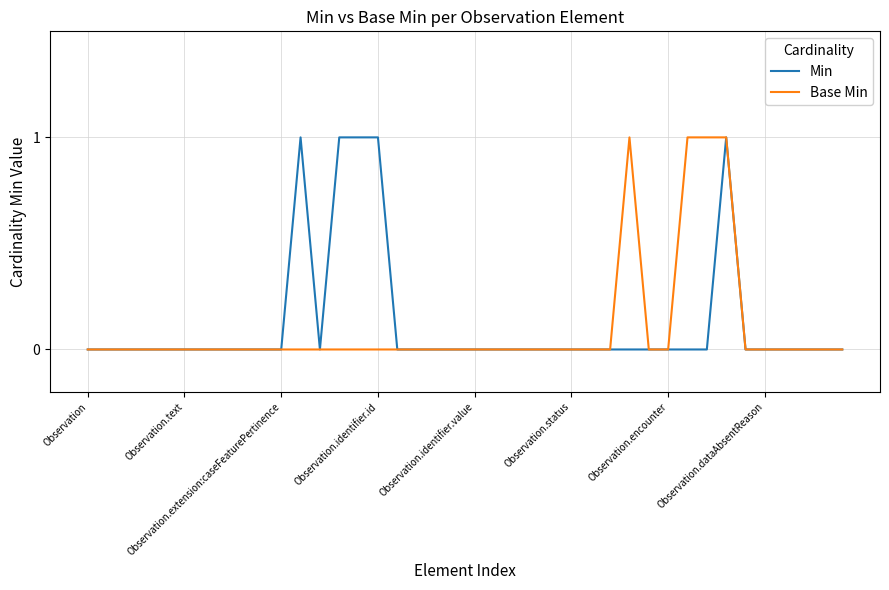

Where is the first local maximum for Min?

11